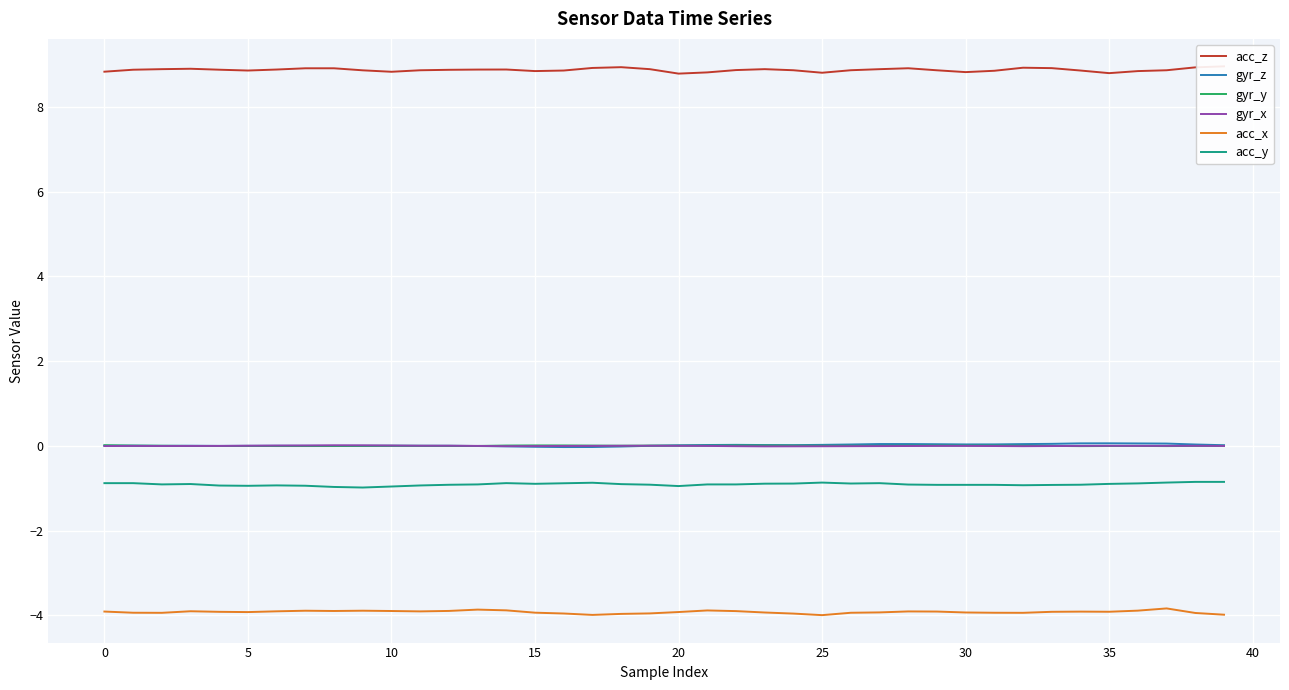

True or false: acc_x has more than 2 points higher than both neighbors.

True